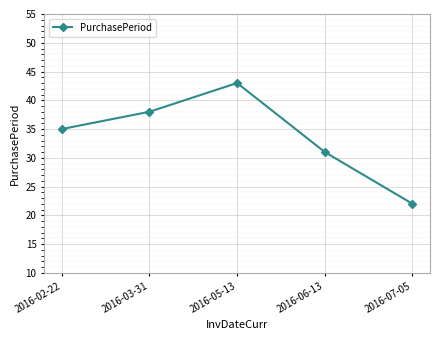

Reading right to left, what are all the values shown in this chart?

22	31	43	38	35